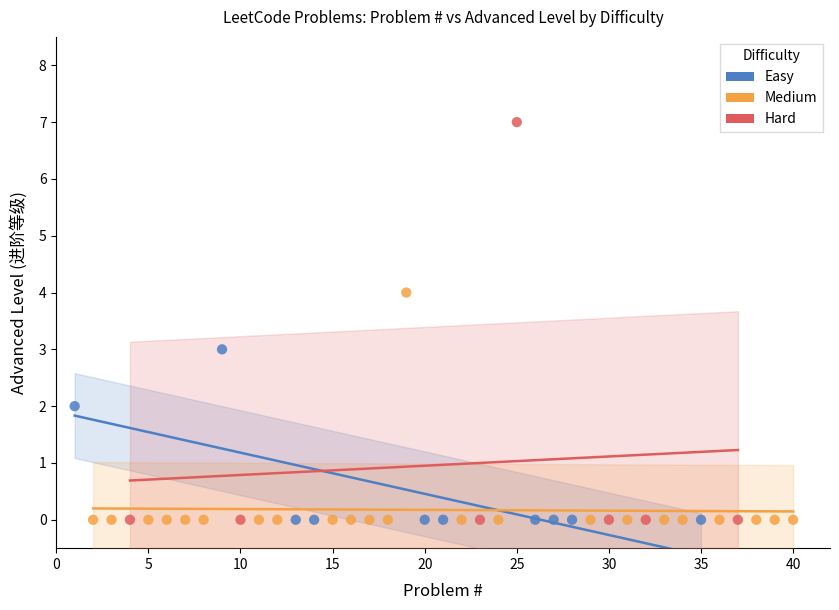

Which series reaches the maximum Y coordinate?

Hard